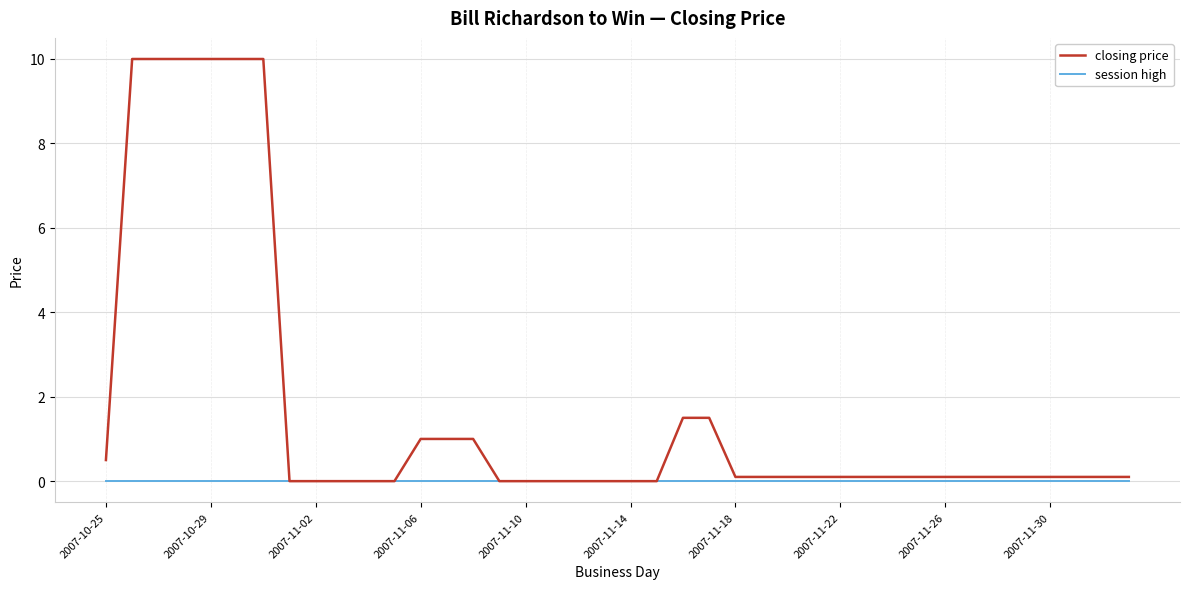

Which series has the largest total across all categories?

closing price